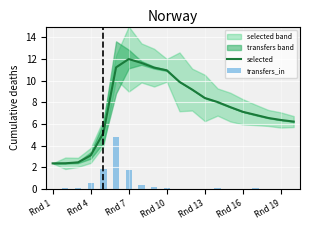

Is it true that selected equals 2.4 at Rnd 1?

True